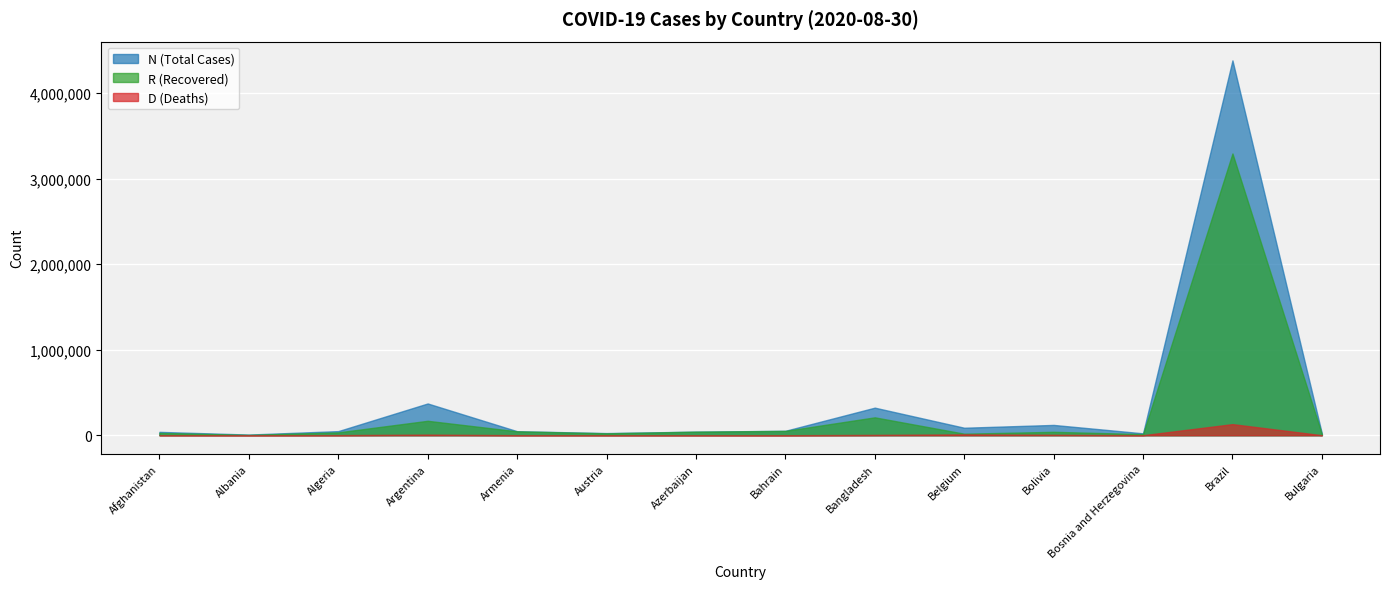

True or false: N and R cross at least once.

False